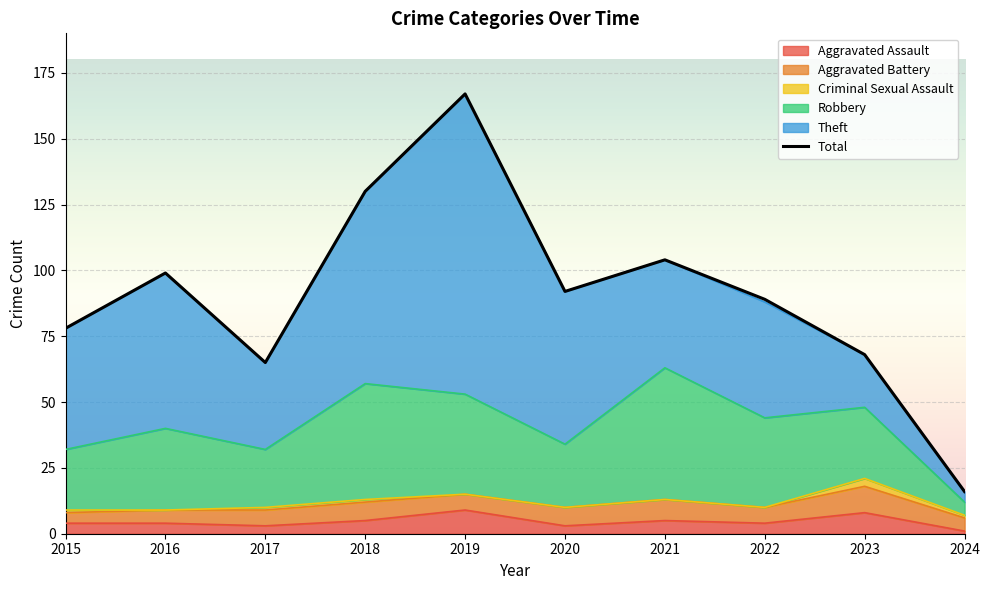

Rank the categories by value from lowest to highest.

2024, 2017, 2023, 2015, 2022, 2020, 2016, 2021, 2018, 2019